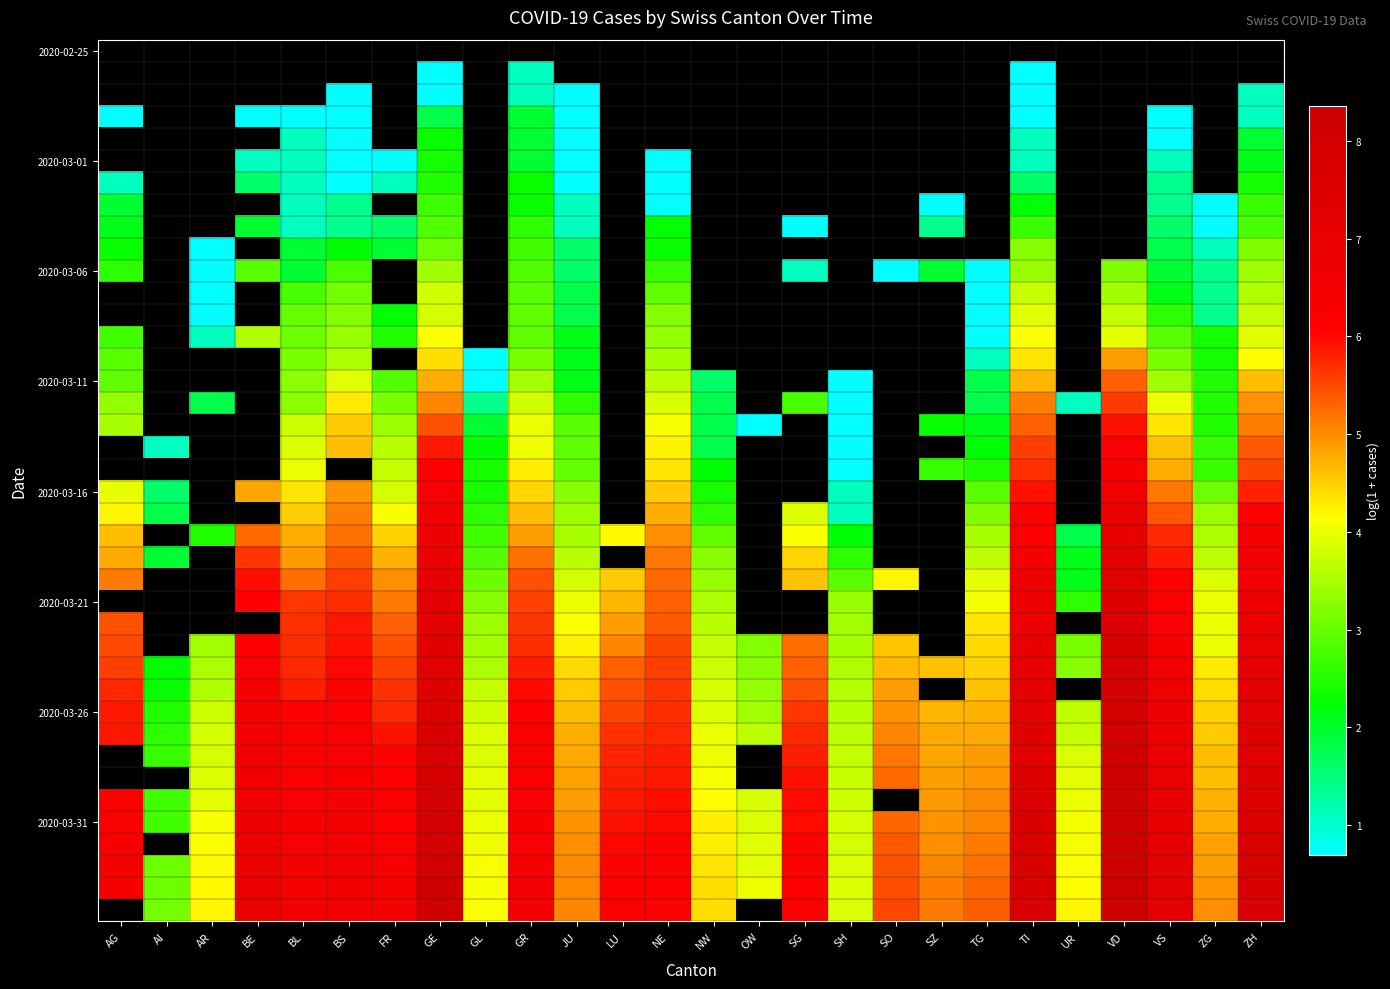

Which label corresponds to the largest value in the chart?

VD